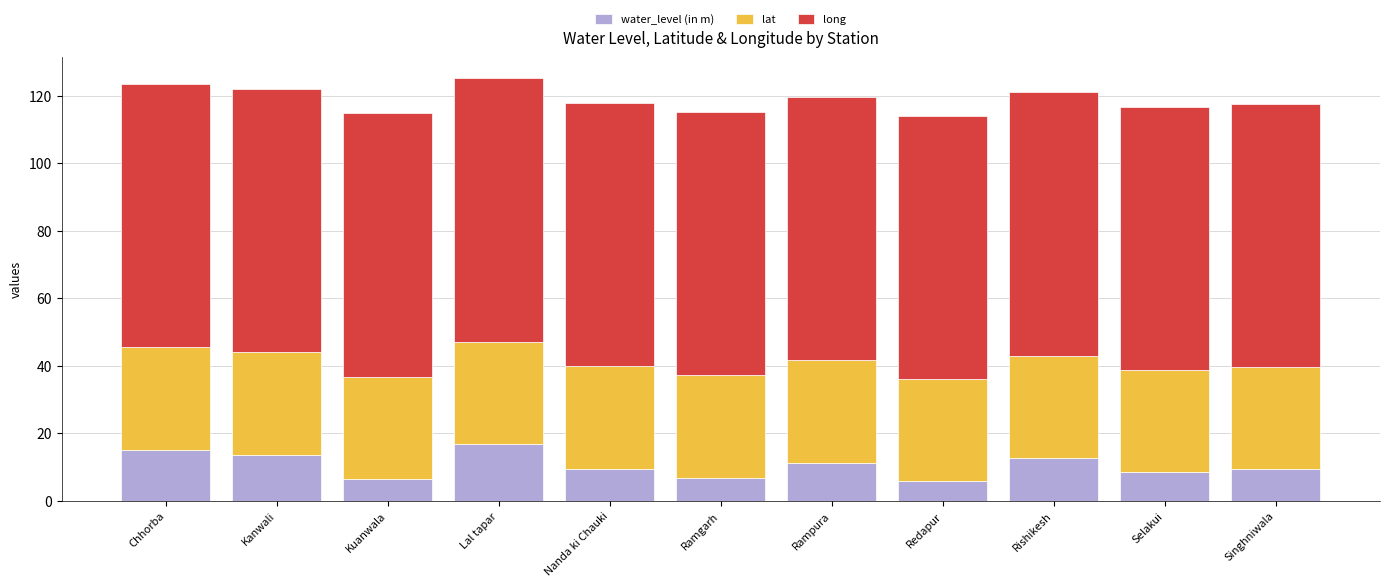

What is the difference between the maximum and second lowest values in the water_level (in m) series?

10.5